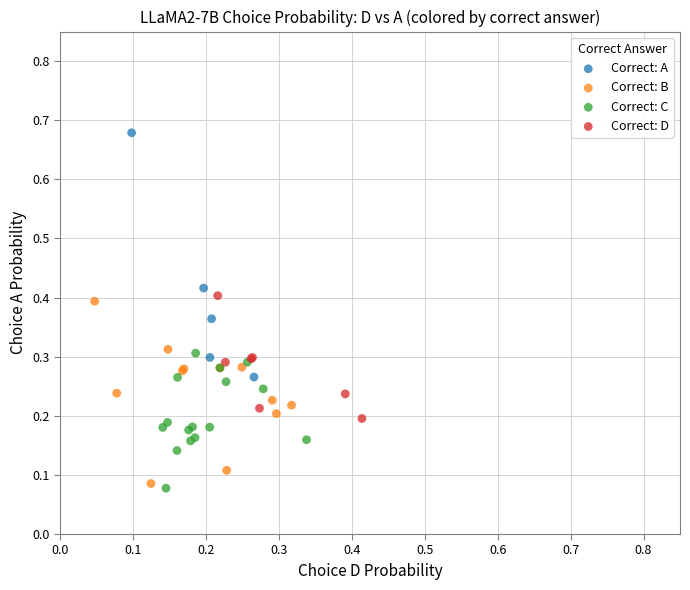

Which series reaches the maximum Y coordinate?

Correct: A